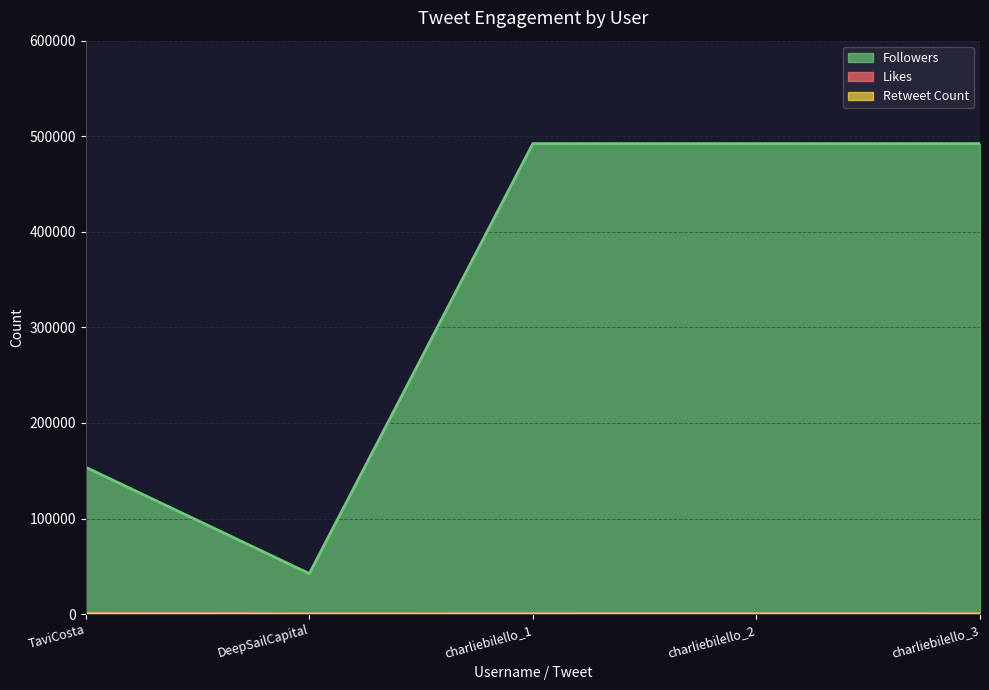

What is the difference between the maximum and minimum values in the Retweet Count series?

177